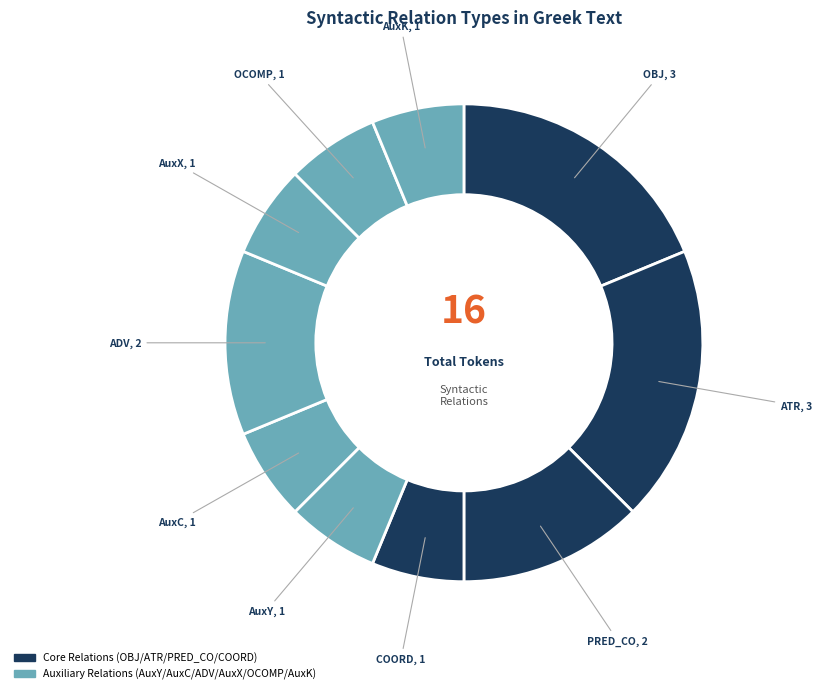

Count the number of slices in the pie.

10